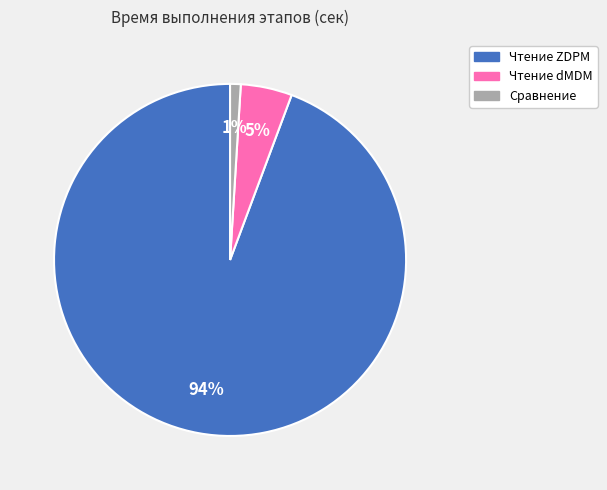

How many segments does this pie chart have?

3